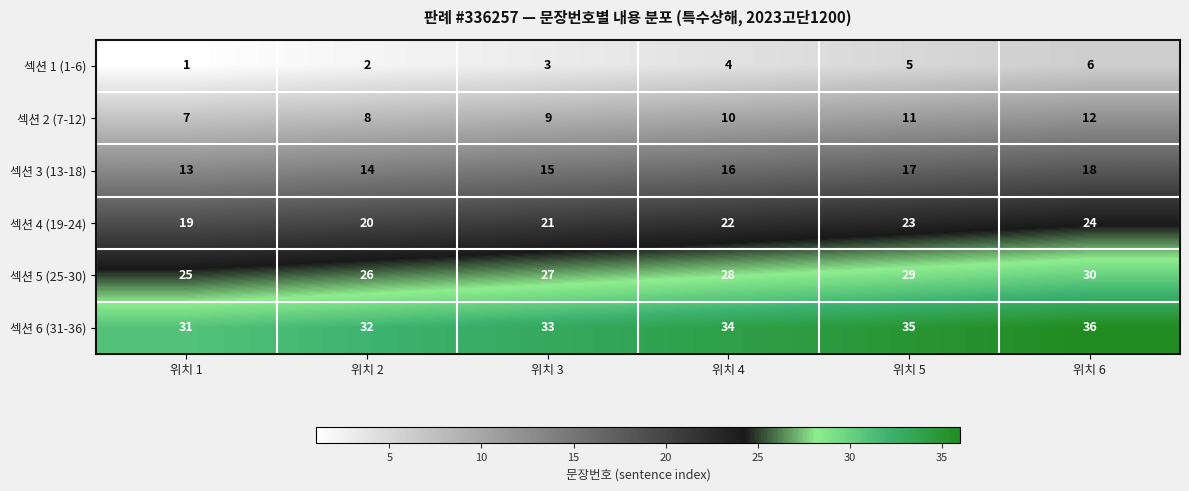

Which label corresponds to the smallest value in the chart?

위치 1